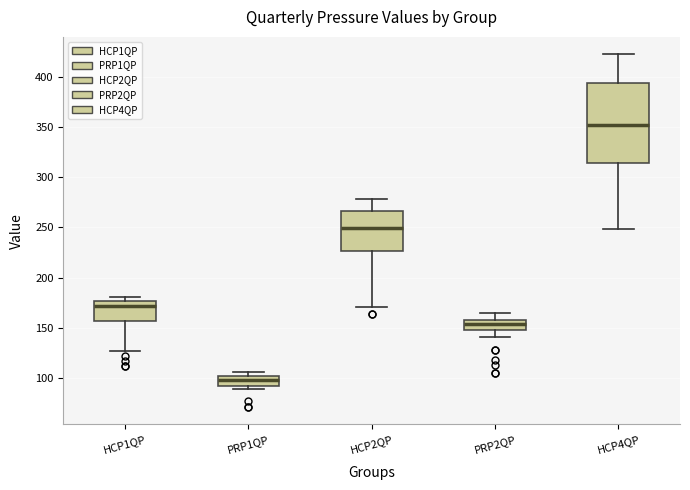

Which box has the lowest median line?

PRP1QP